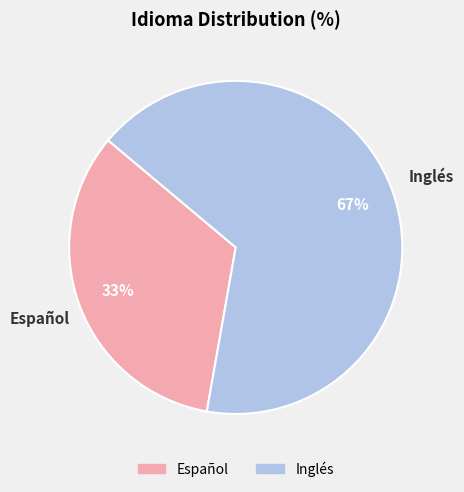

To the nearest percent, what percentage of the pie is Español?

33%